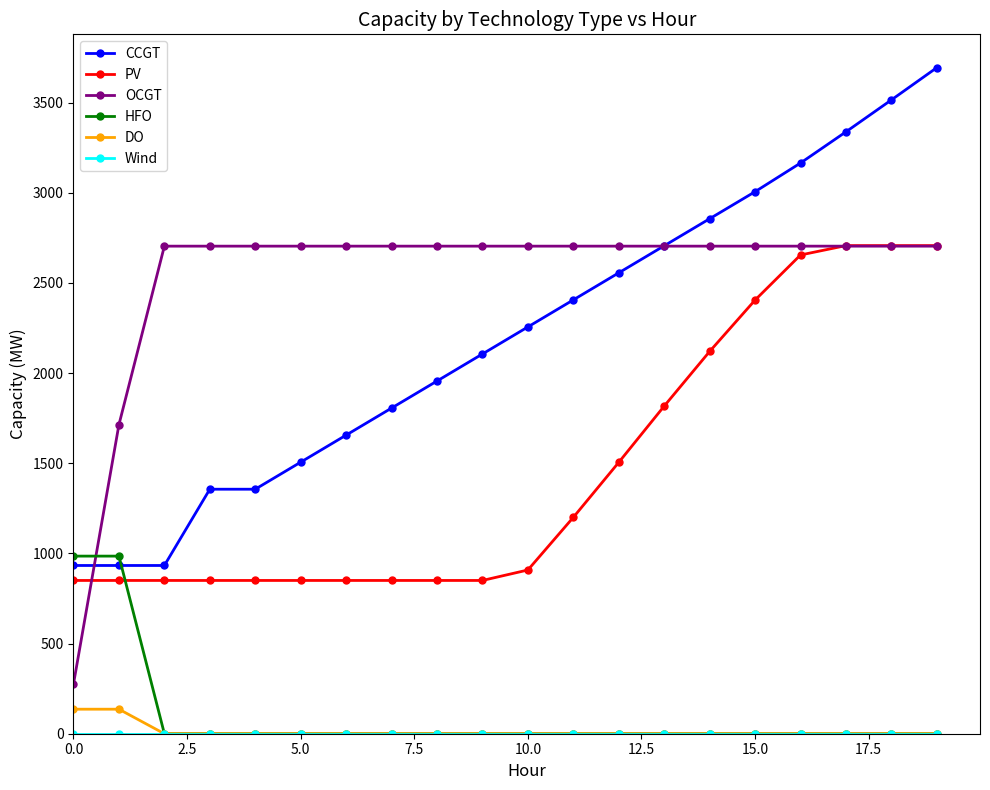

True or false: OCGT and DO cross at least once.

False